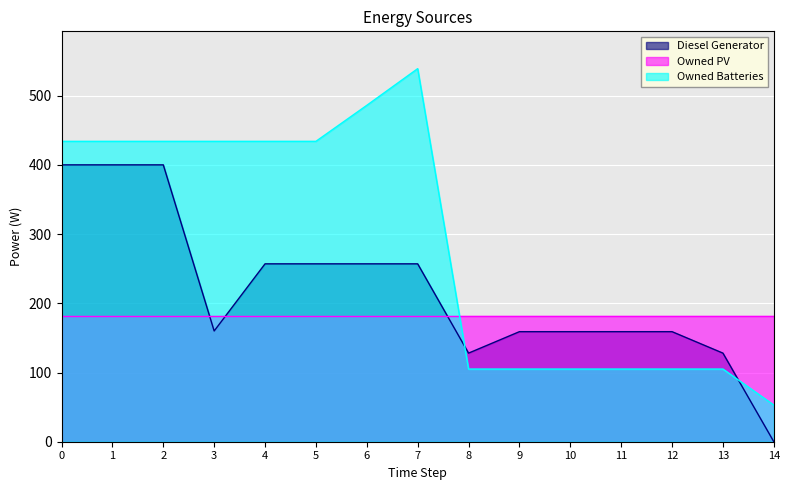

Where is the first local maximum for Owned Batteries?

7